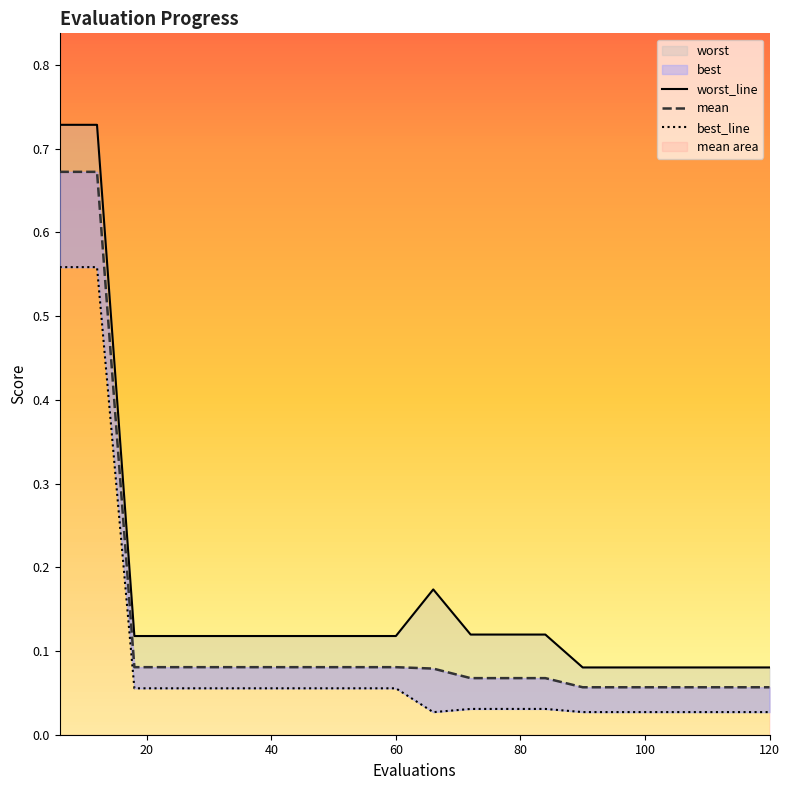

At which label does mean reach its peak?

6